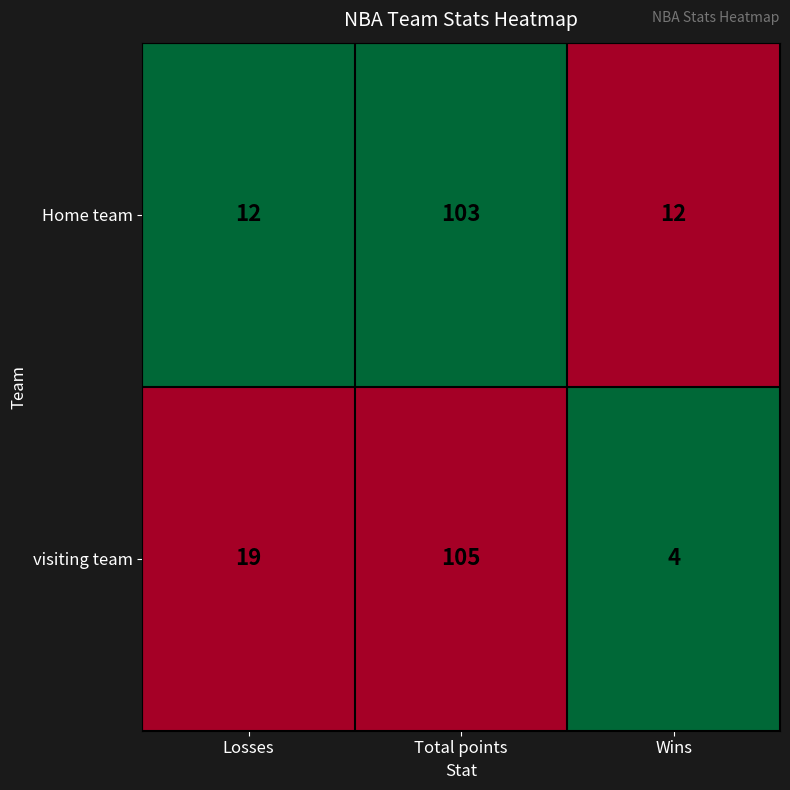

How many distinct data groups are displayed?

2